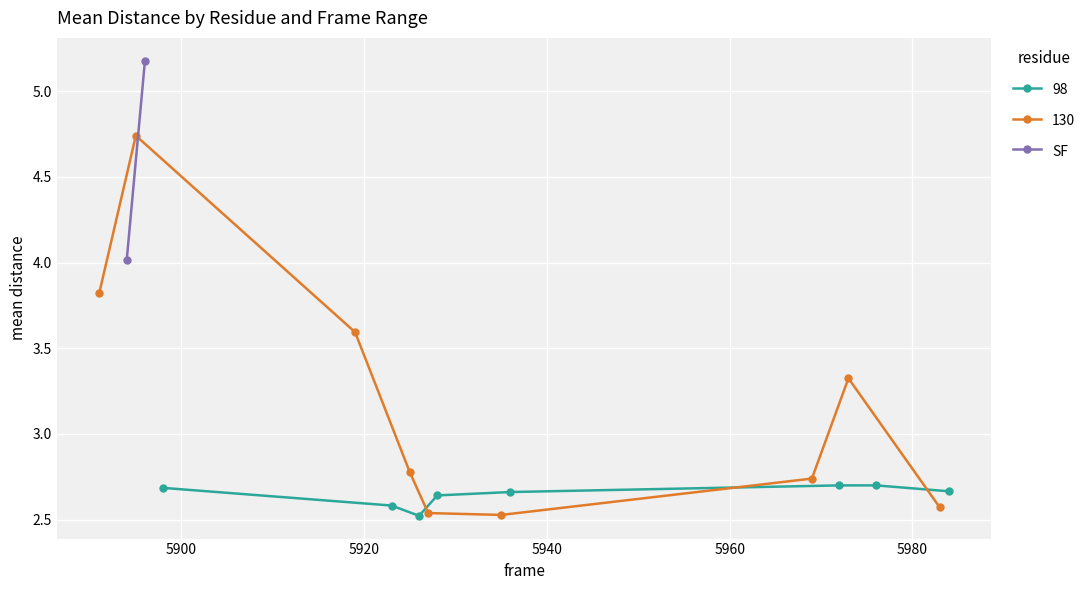

What is the average value?

4.6